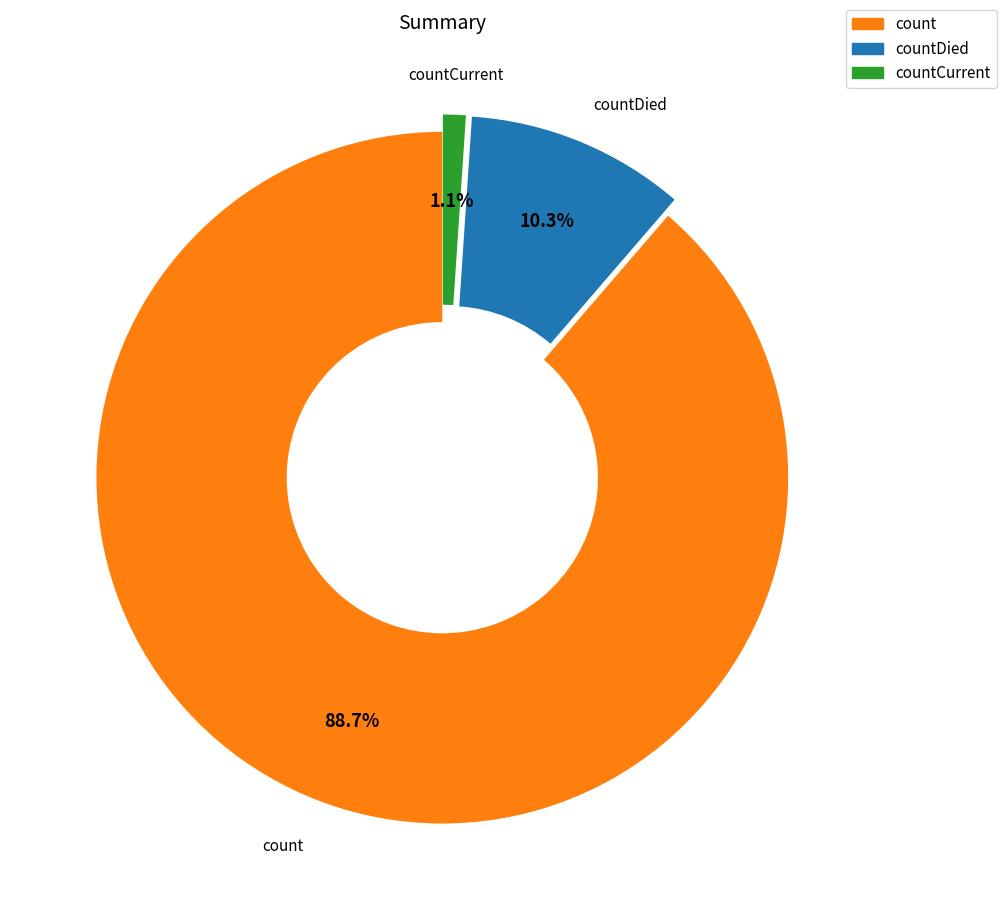

Does any single category account for the majority?

Yes